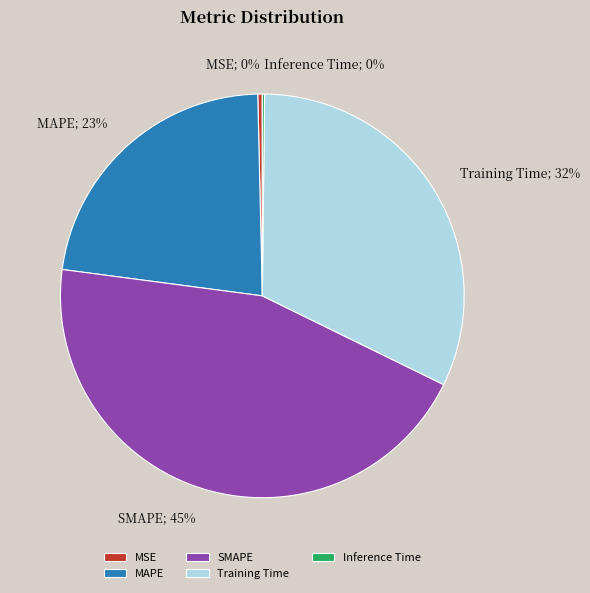

To the nearest percent, what percentage of the pie is MAPE?

23%